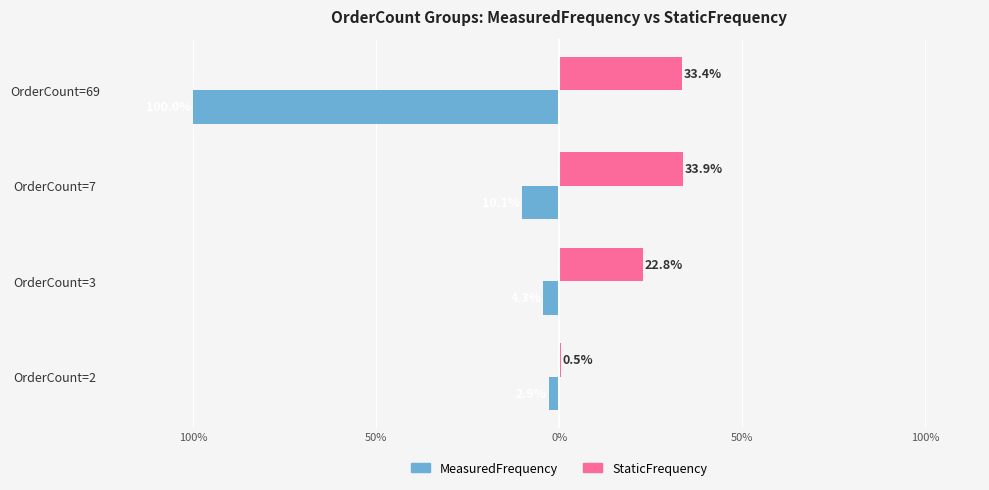

What are all the series names shown in the legend?

MeasuredFrequency, StaticFrequency